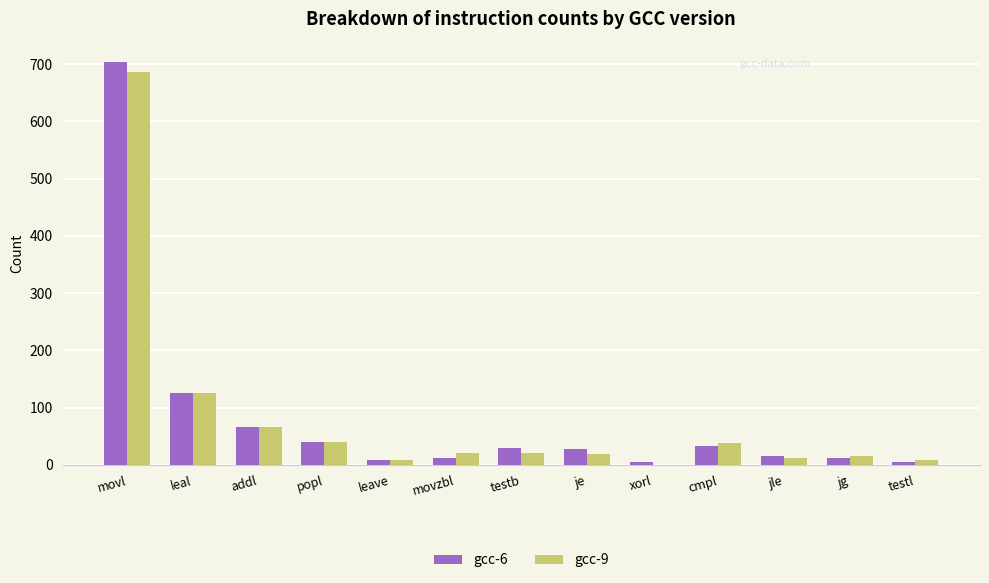

At which category is the sum across all series the highest?

movl